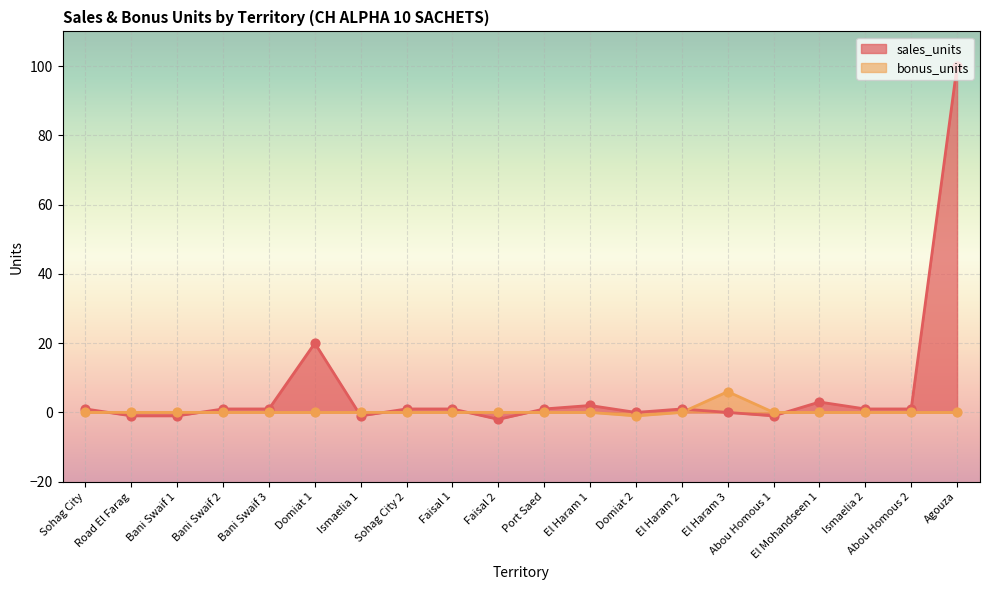

What are all the series names shown in the legend?

sales_units, bonus_units